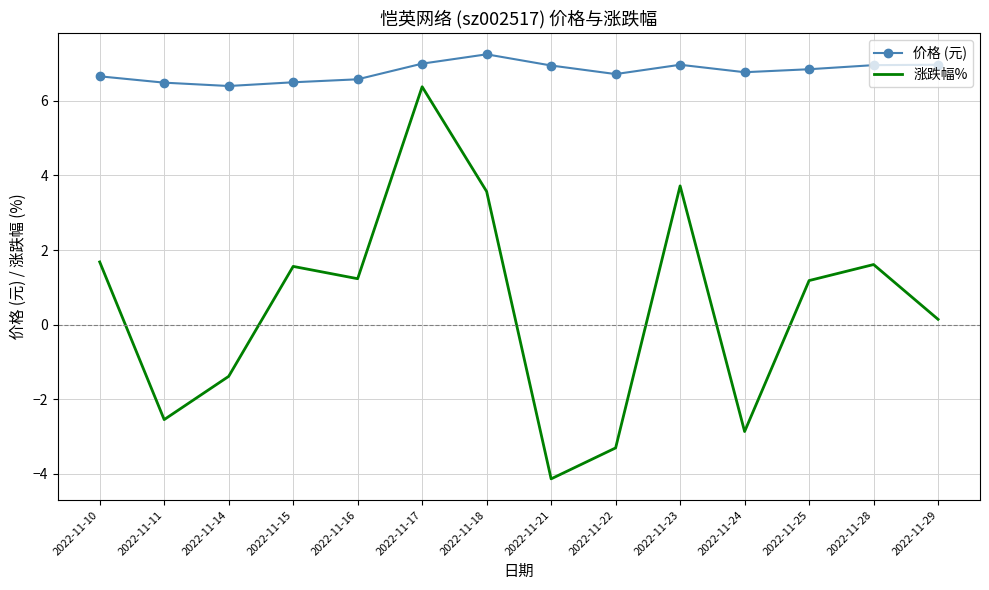

How many interior local peaks does the 涨跌幅% series have?

4